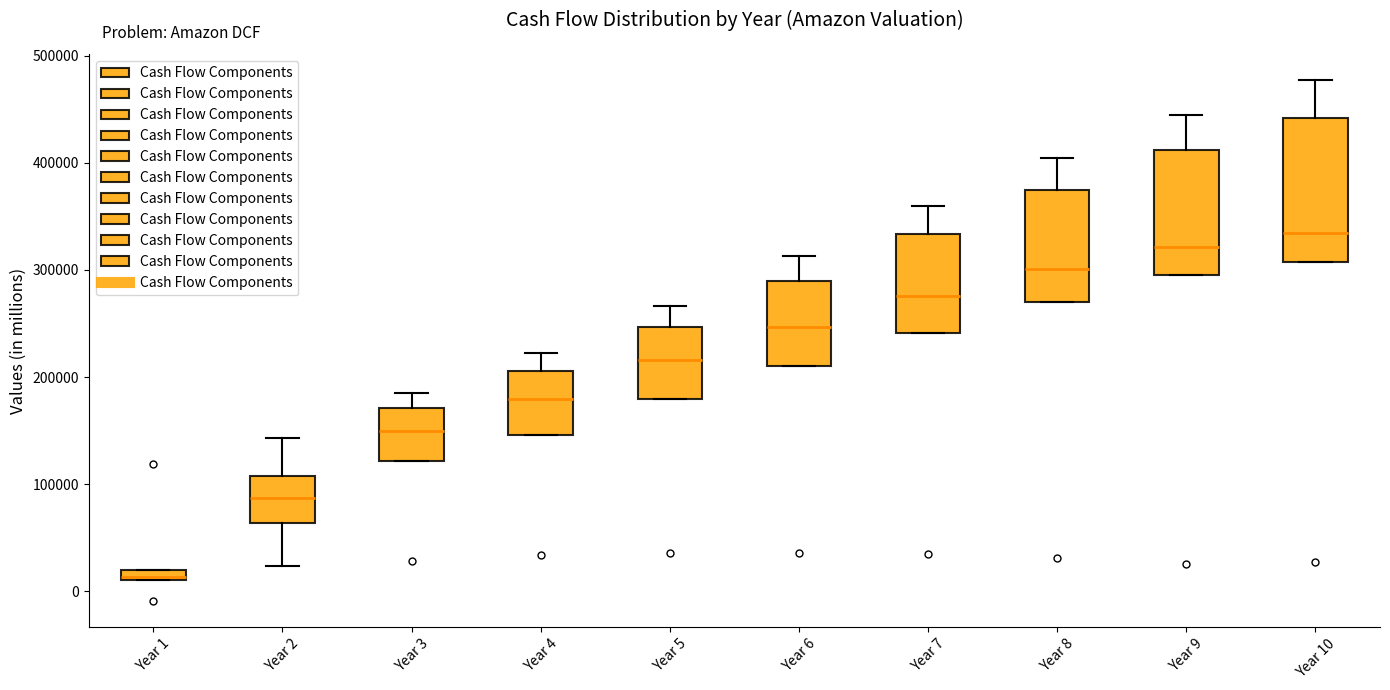

Which box is the tallest, from its lower edge to its upper edge?

Year 10